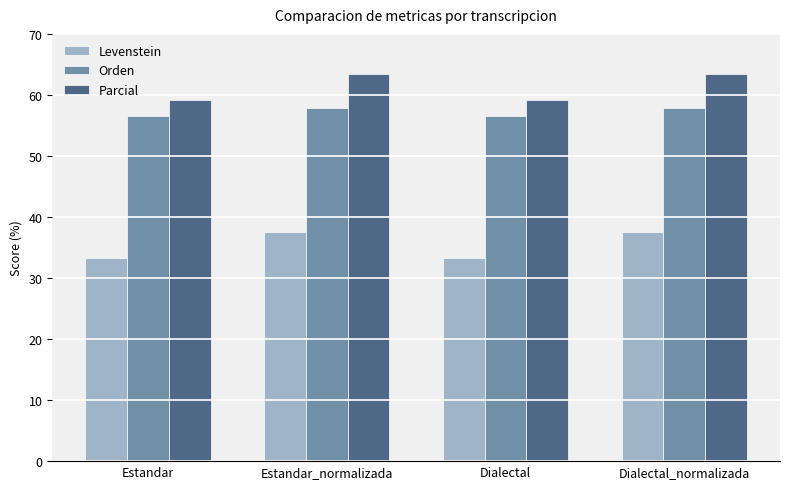

Reading right to left, what are all the values shown in this chart?

Levenstein: 37.5	33.3	37.5	33.3
Orden: 57.8	56.5	57.8	56.5
Parcial: 63.4	59.1	63.4	59.1